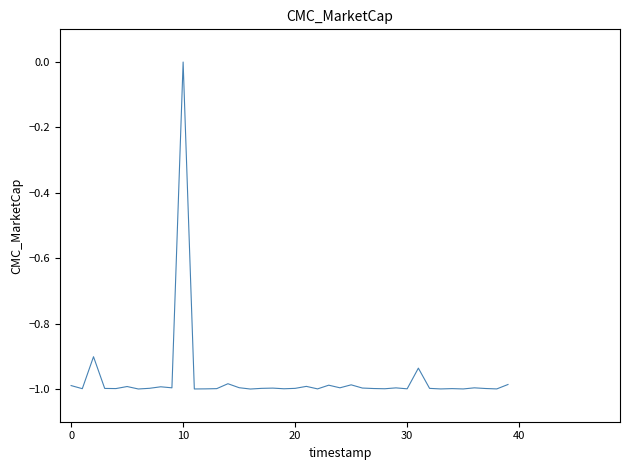

What is the difference between the maximum and minimum values?

1.0